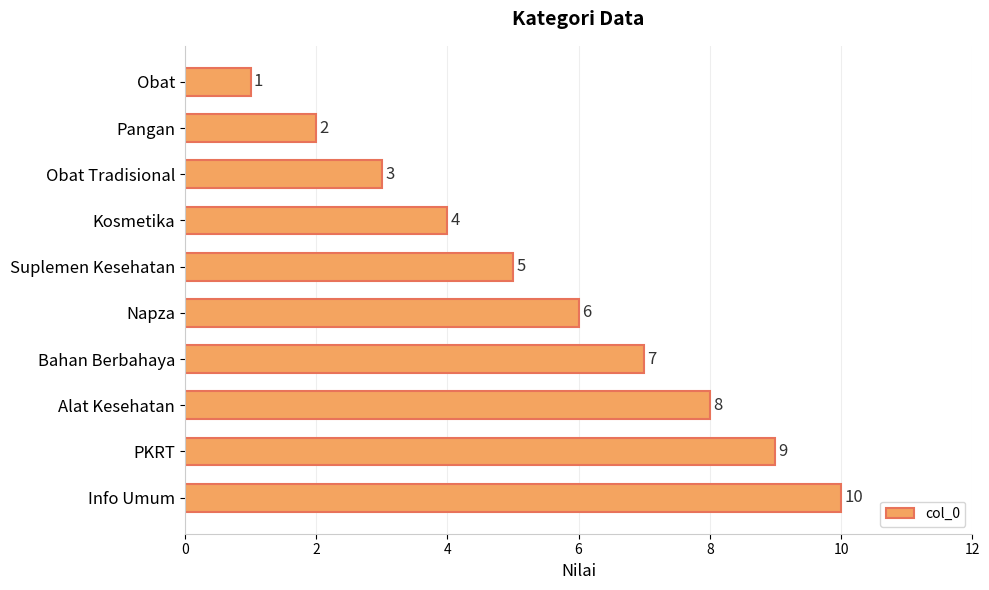

What is the value of the 8th bar from the top?

8